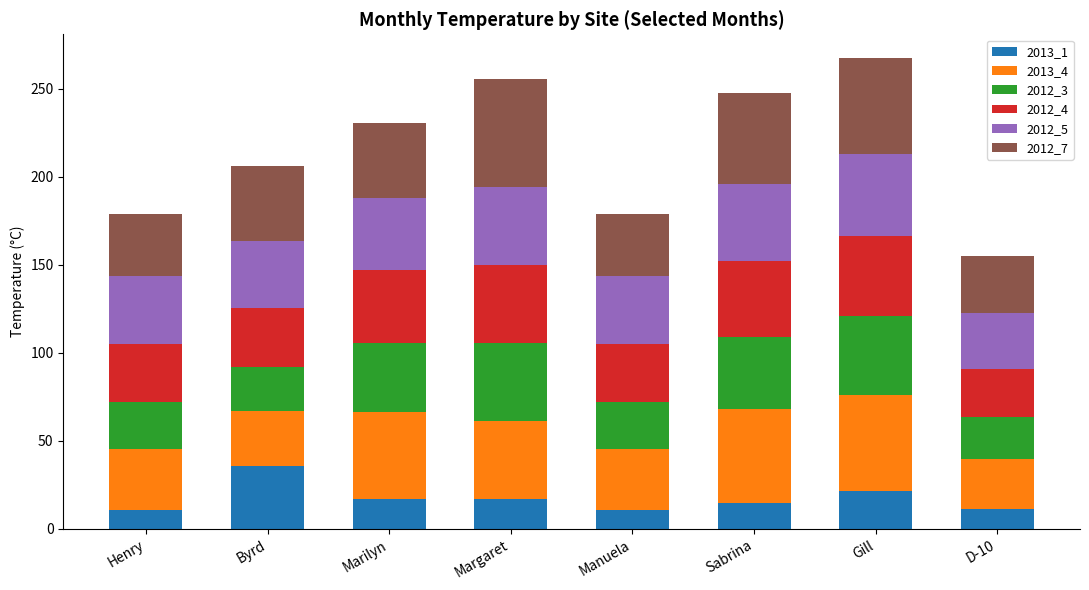

What is the minimum value for 2013_1?

10.5